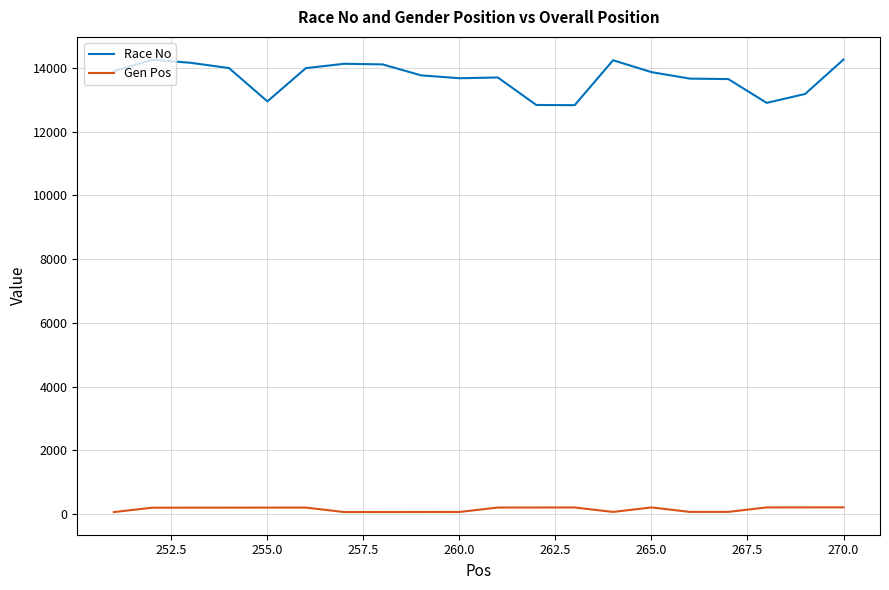

True or false: Race No and Gen Pos cross at least once.

False